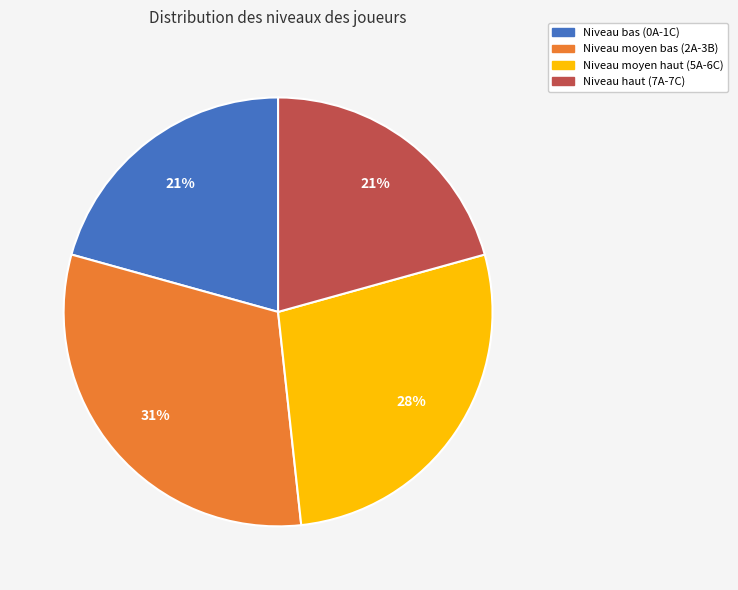

To the nearest percent, what is the average slice percentage?

25%